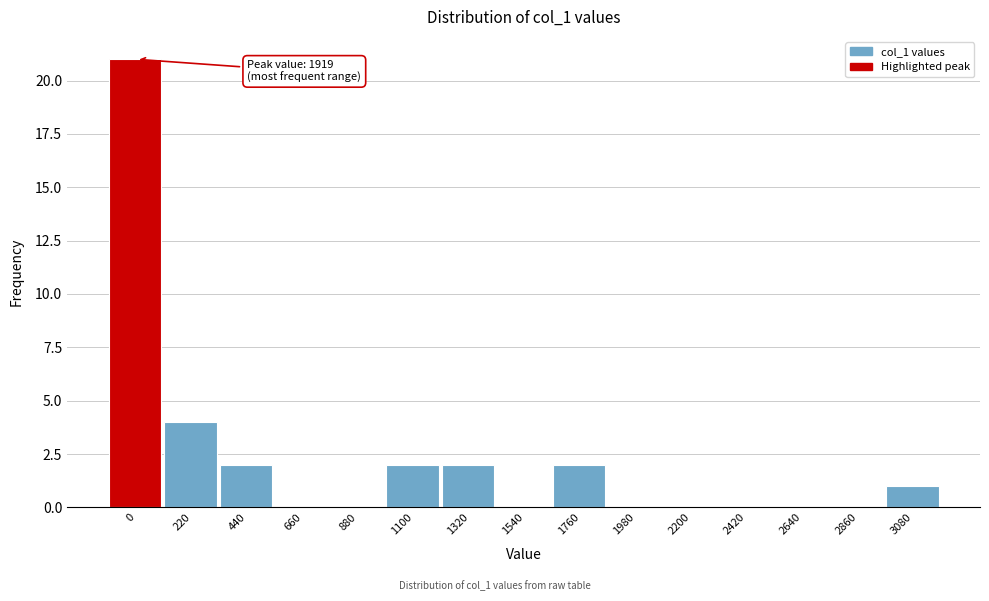

Reading left to right, what are all the values shown in this chart?

0=21	220=4	440=2	660=0	880=0	1100=2	1320=2	1540=0	1760=2	1980=0	2200=0	2420=0	2640=0	2860=0	3080=1